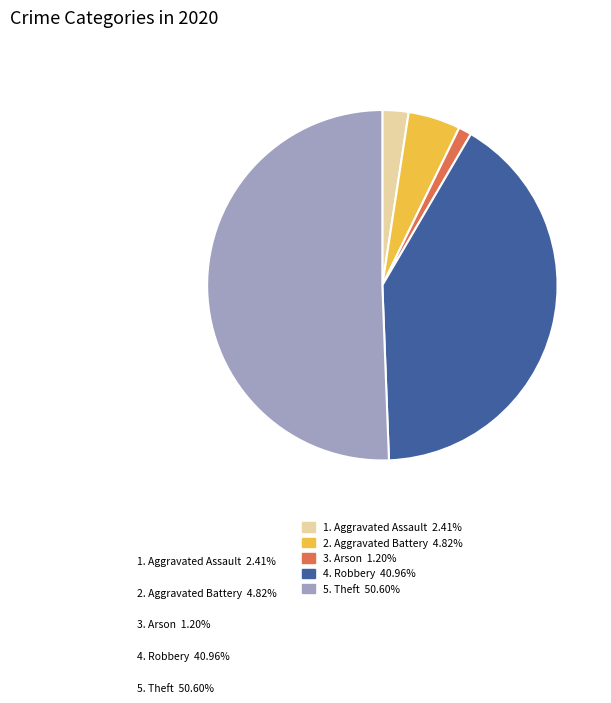

Count the number of slices in the pie.

5